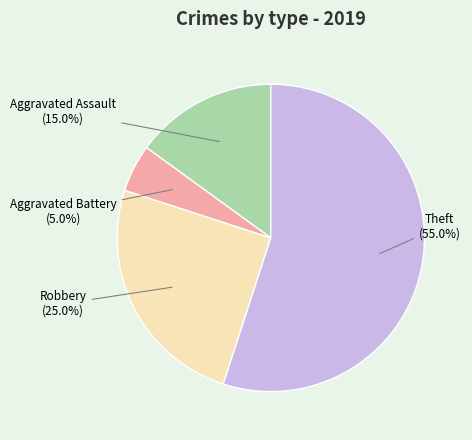

Count the number of slices in the pie.

4